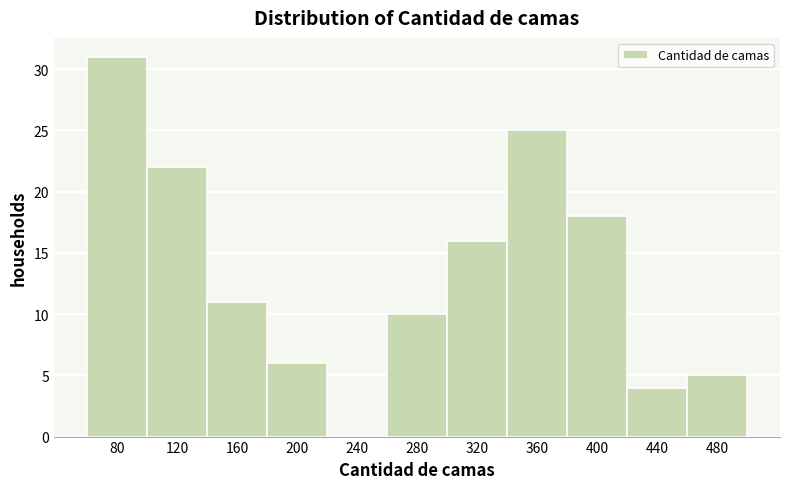

Reading left to right, what are all the values shown in this chart?

80=31	120=22	160=11	200=6	240=0	280=10	320=16	360=25	400=18	440=4	480=5